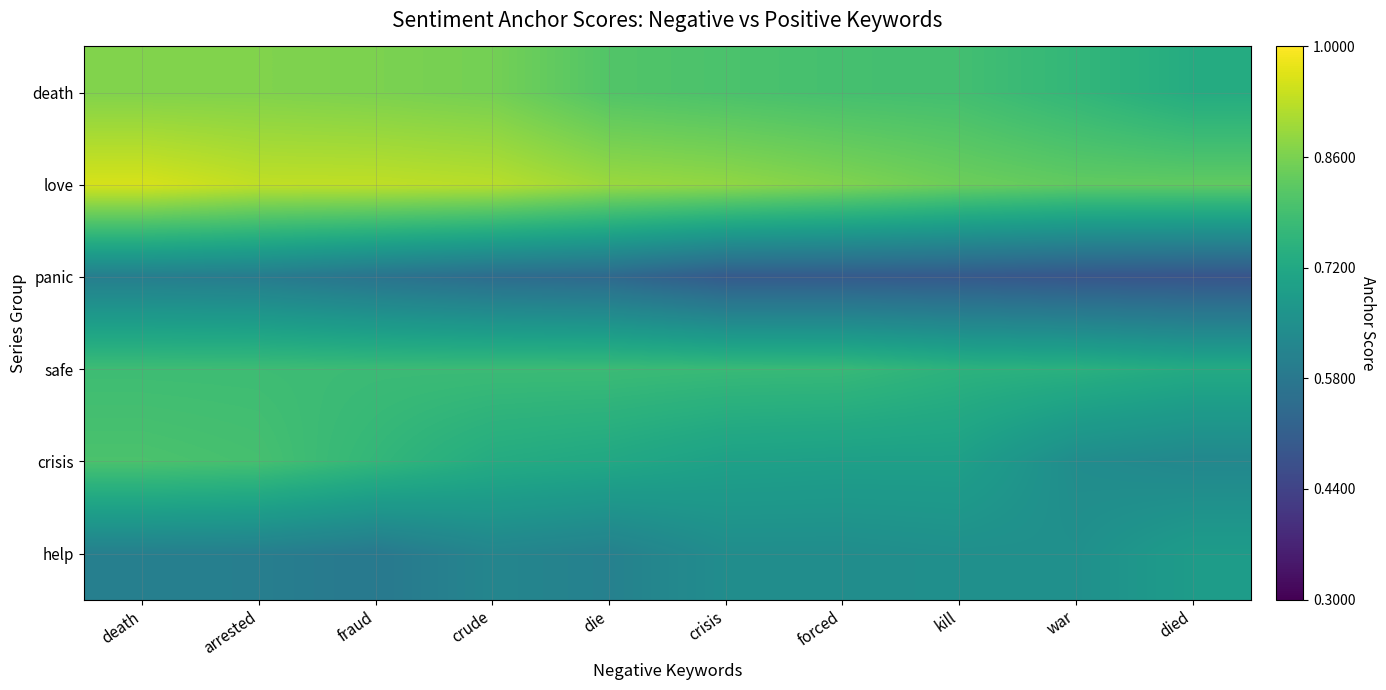

What is the difference between the highest and lowest values at fraud?

0.4